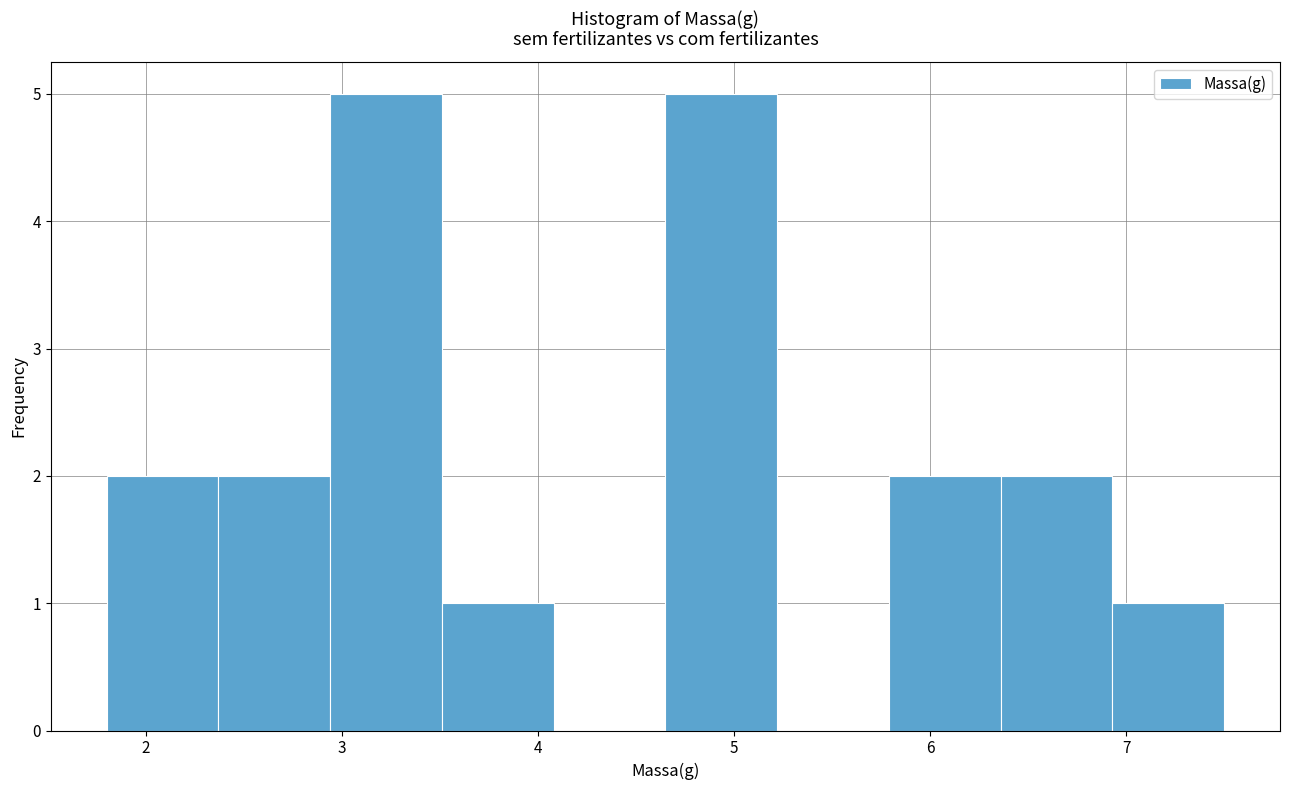

What is the height of the bar covering 3.51 to 4.08 on the x-axis? Neither the bar edges nor the heights are printed on the chart, so give them approximately, as read against the axes.

1